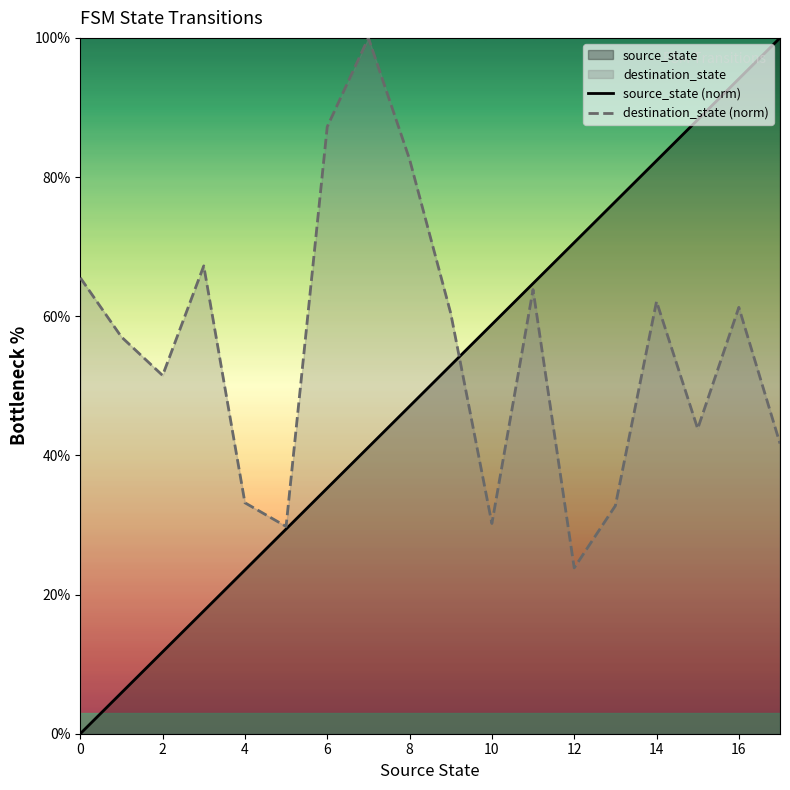

Which series has the largest range (max minus min)?

source_state (norm)